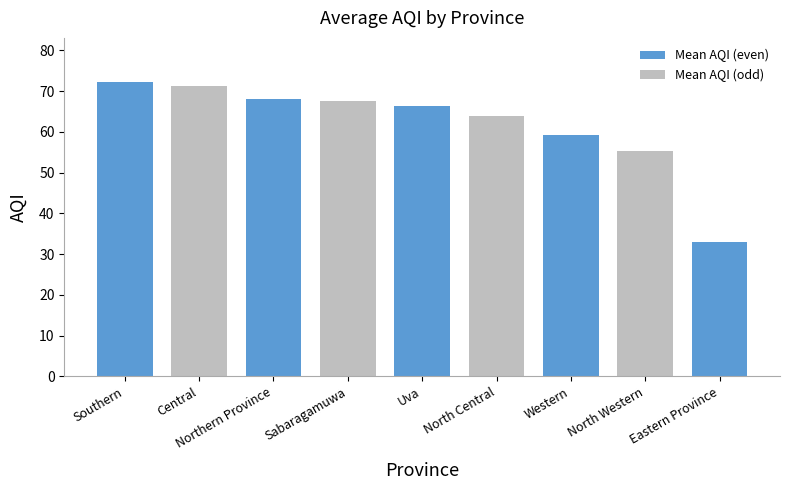

What is the average value?

61.9